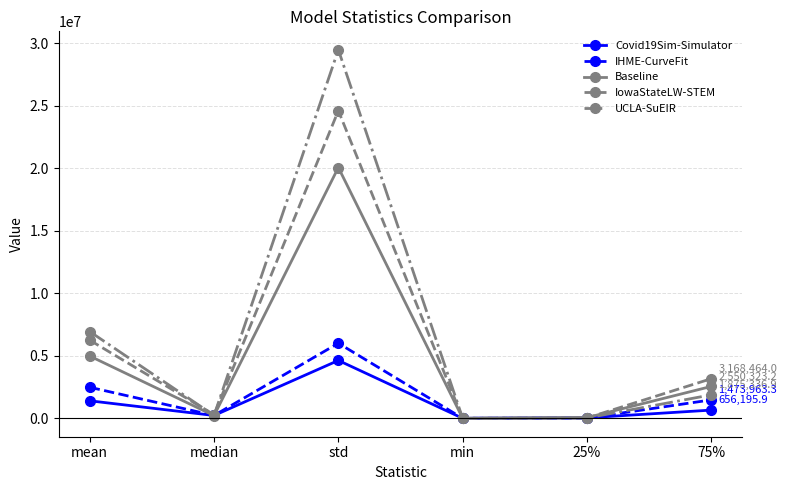

True or false: UCLA-SuEIR has more than 0 points higher than both neighbors.

True